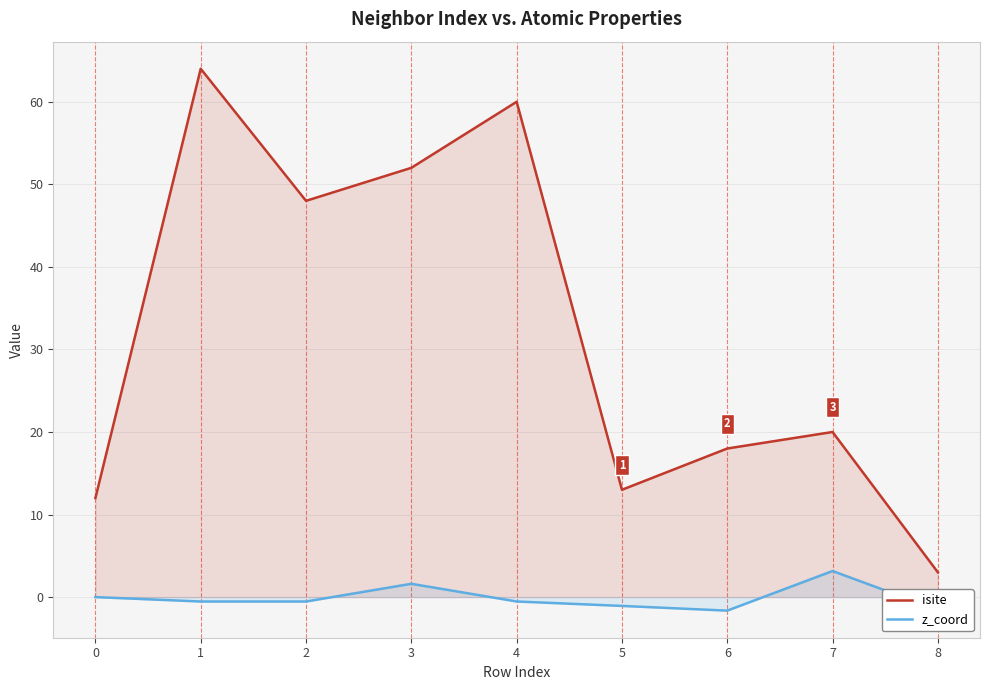

At how many categories does at least one series exceed 48?

3